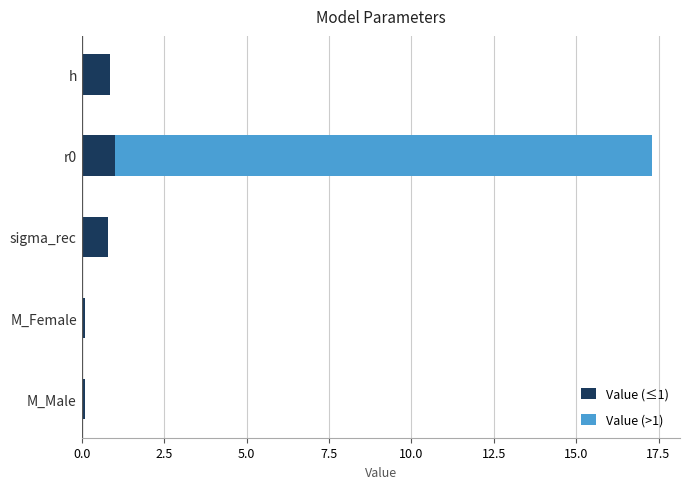

At which category is the sum across all series the highest?

r0